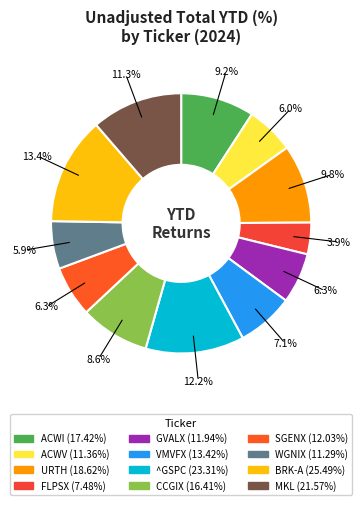

Does any single category account for the majority?

No